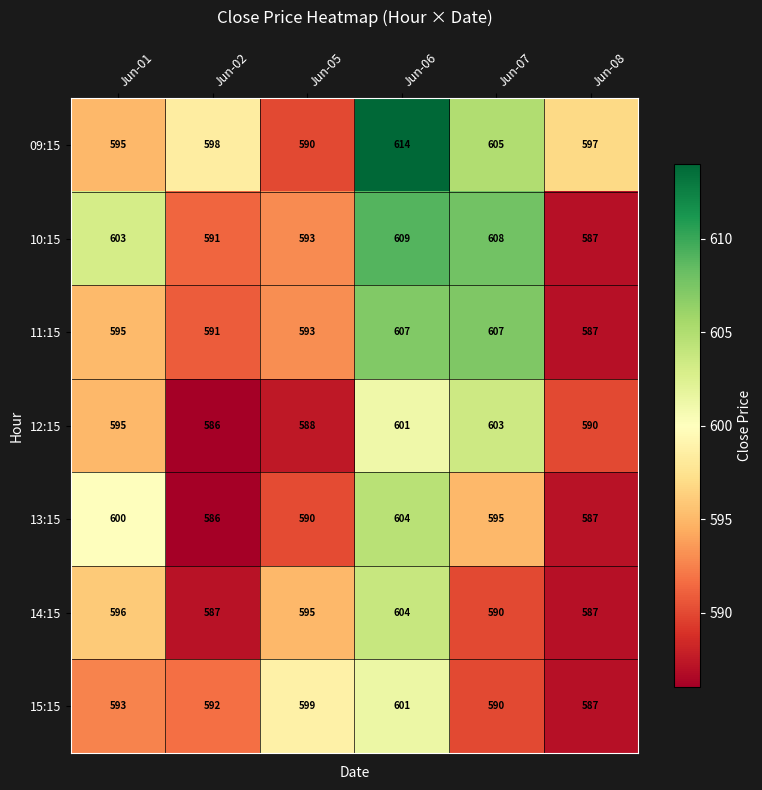

What is the total value across all series at Jun-08?

4122